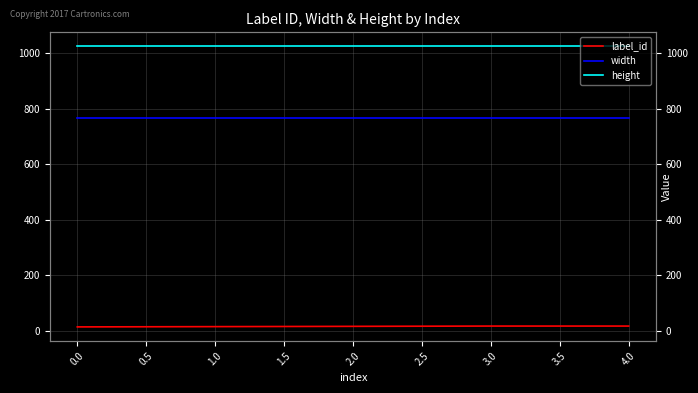

Which series has the widest spread of values?

label_id